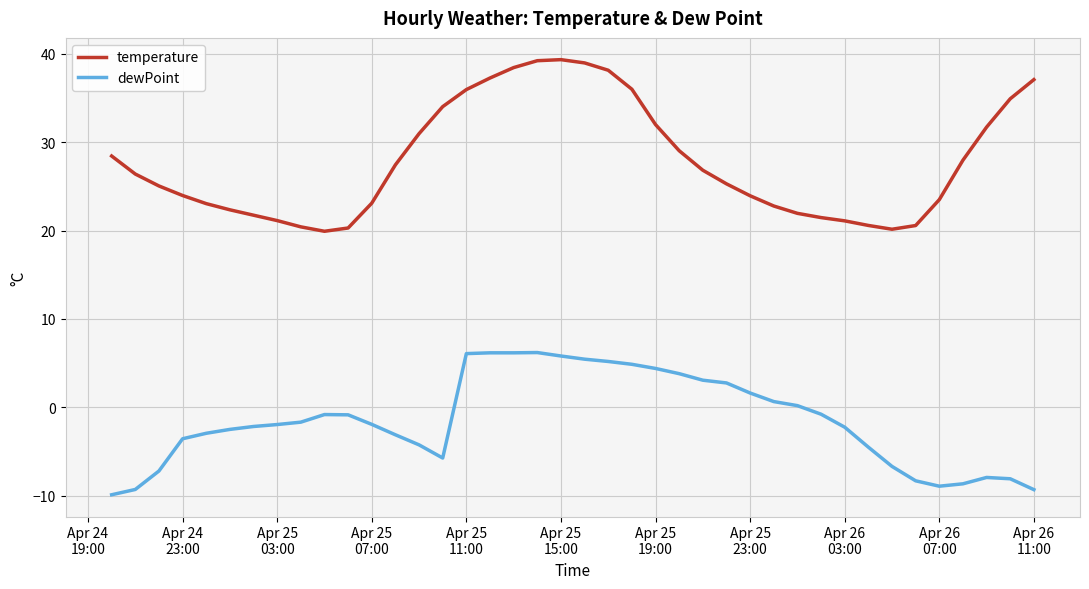

What is the difference between the maximum and minimum values in the temperature series?

19.4